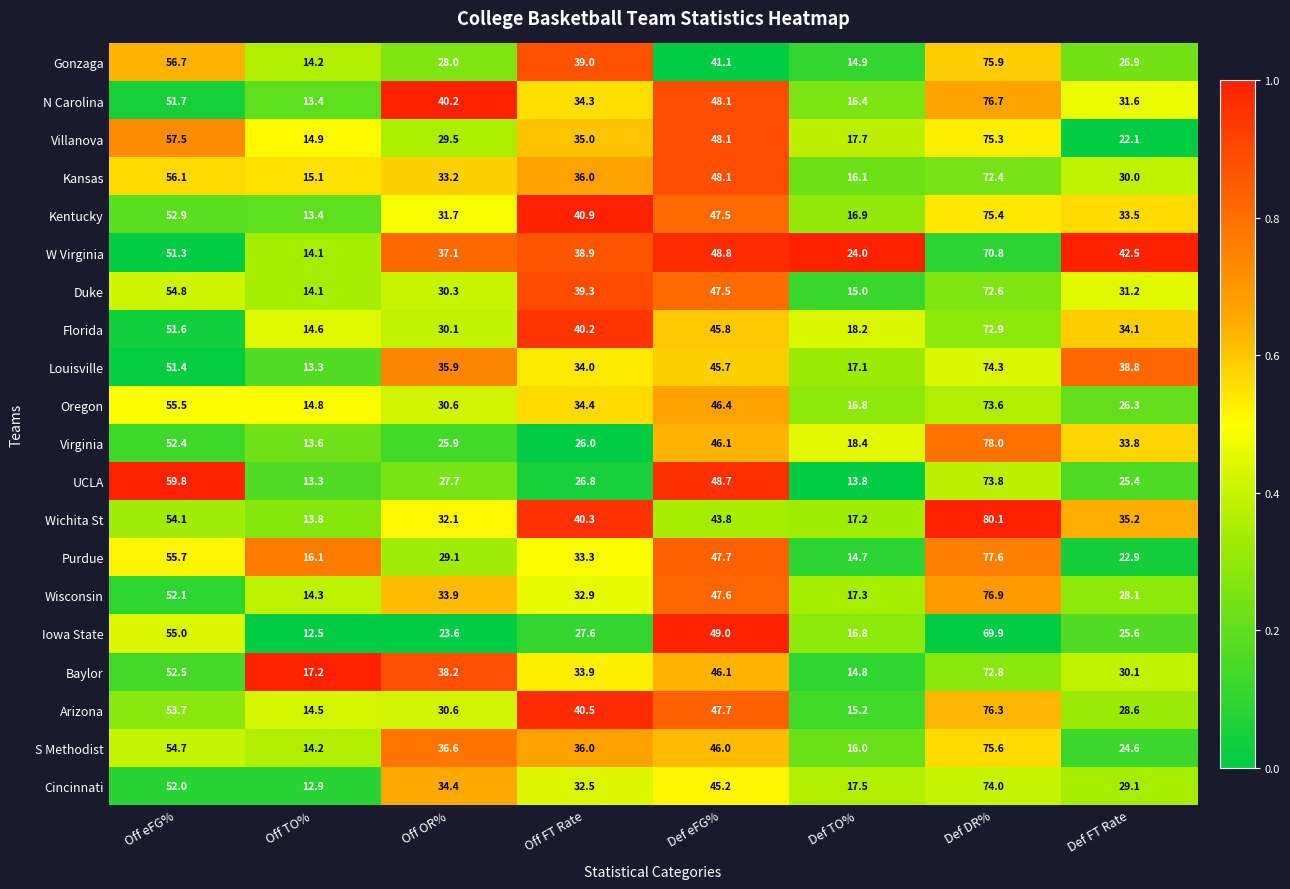

What is the difference between the second highest and second lowest values in the Oregon series?

38.7